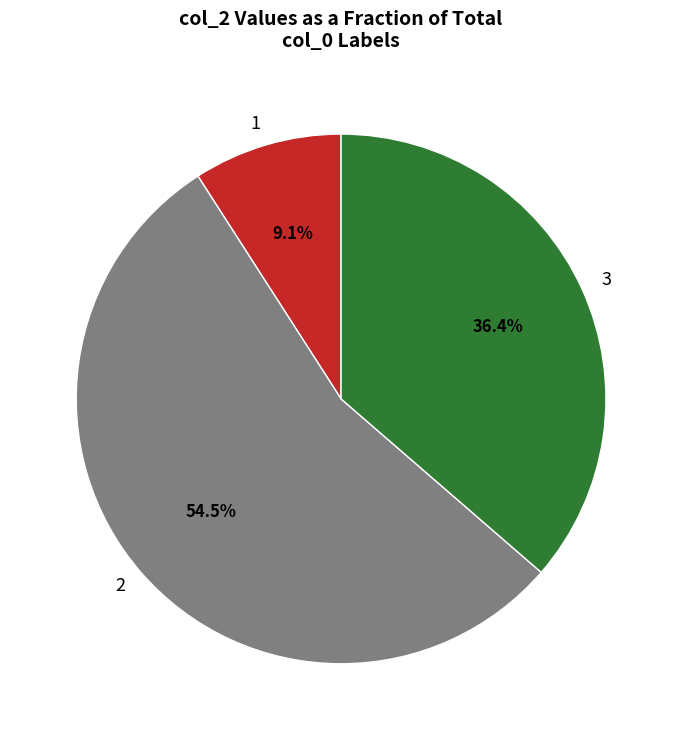

Which category has the biggest portion of the pie?

2